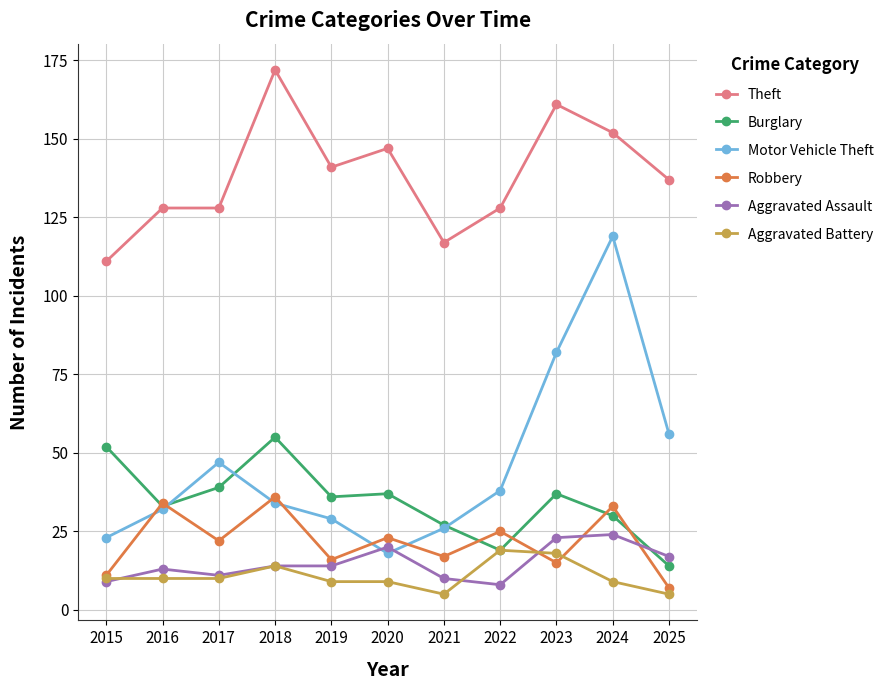

What is the highest value of the Motor Vehicle Theft series?

119